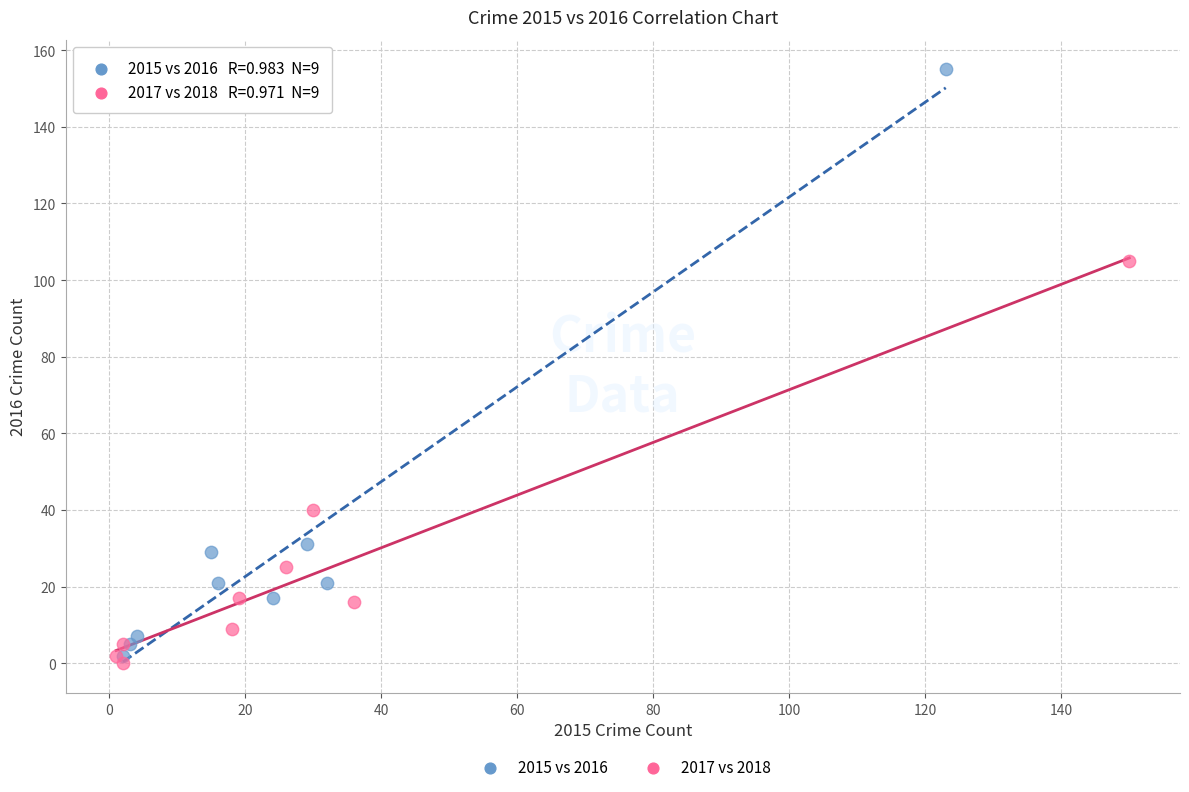

Which series has the widest spread of Y values?

2015 vs 2016